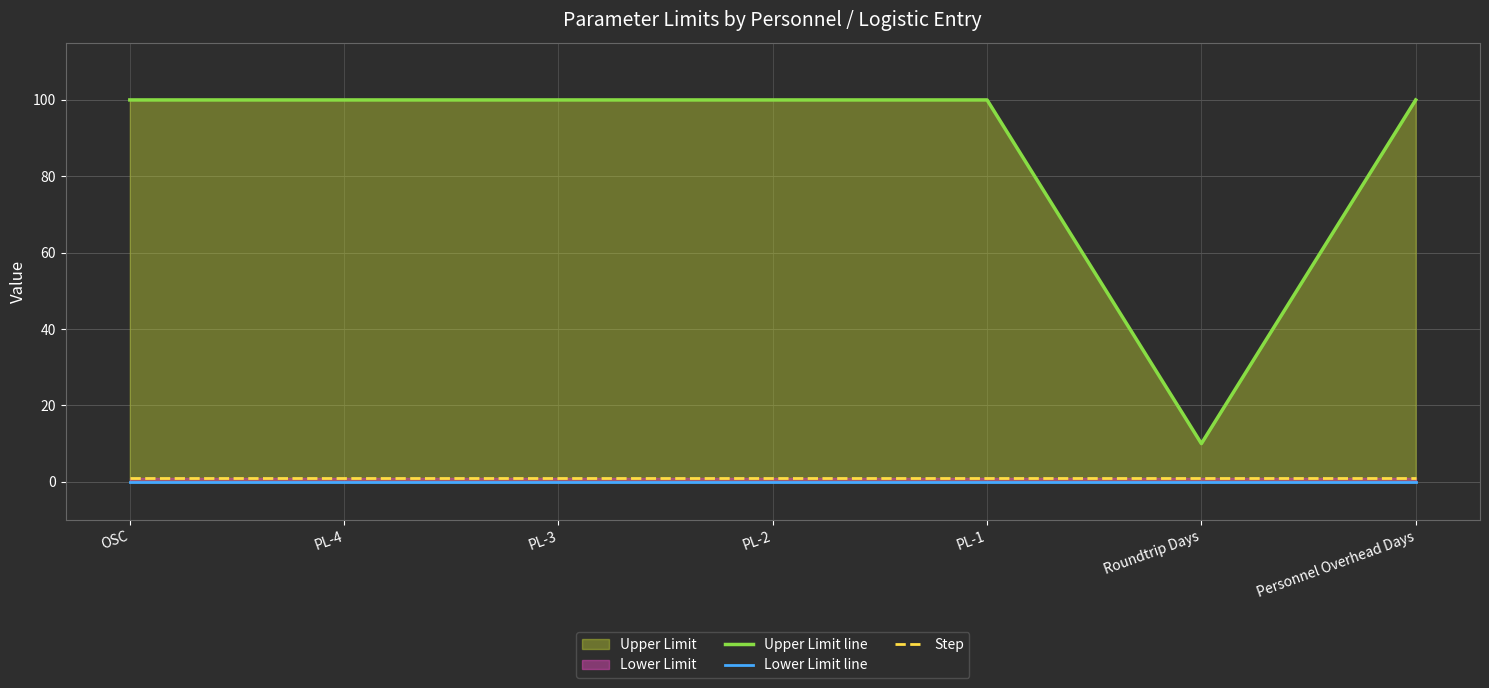

True or false: Step and Lower Limit line cross at least once.

False